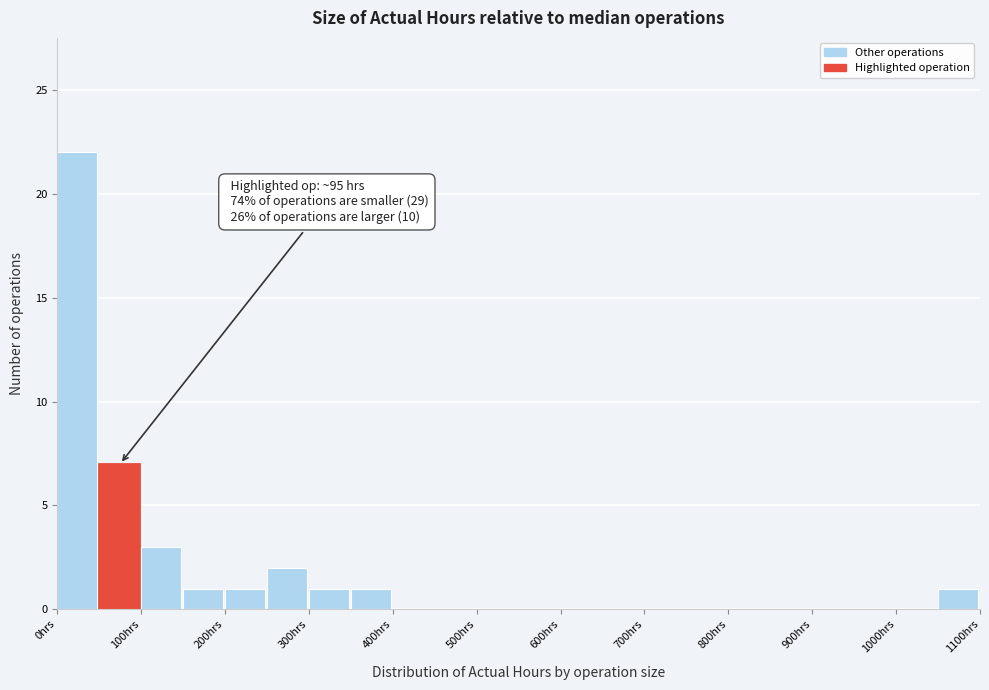

Which range on the x-axis has the tallest bar?

0 to 50